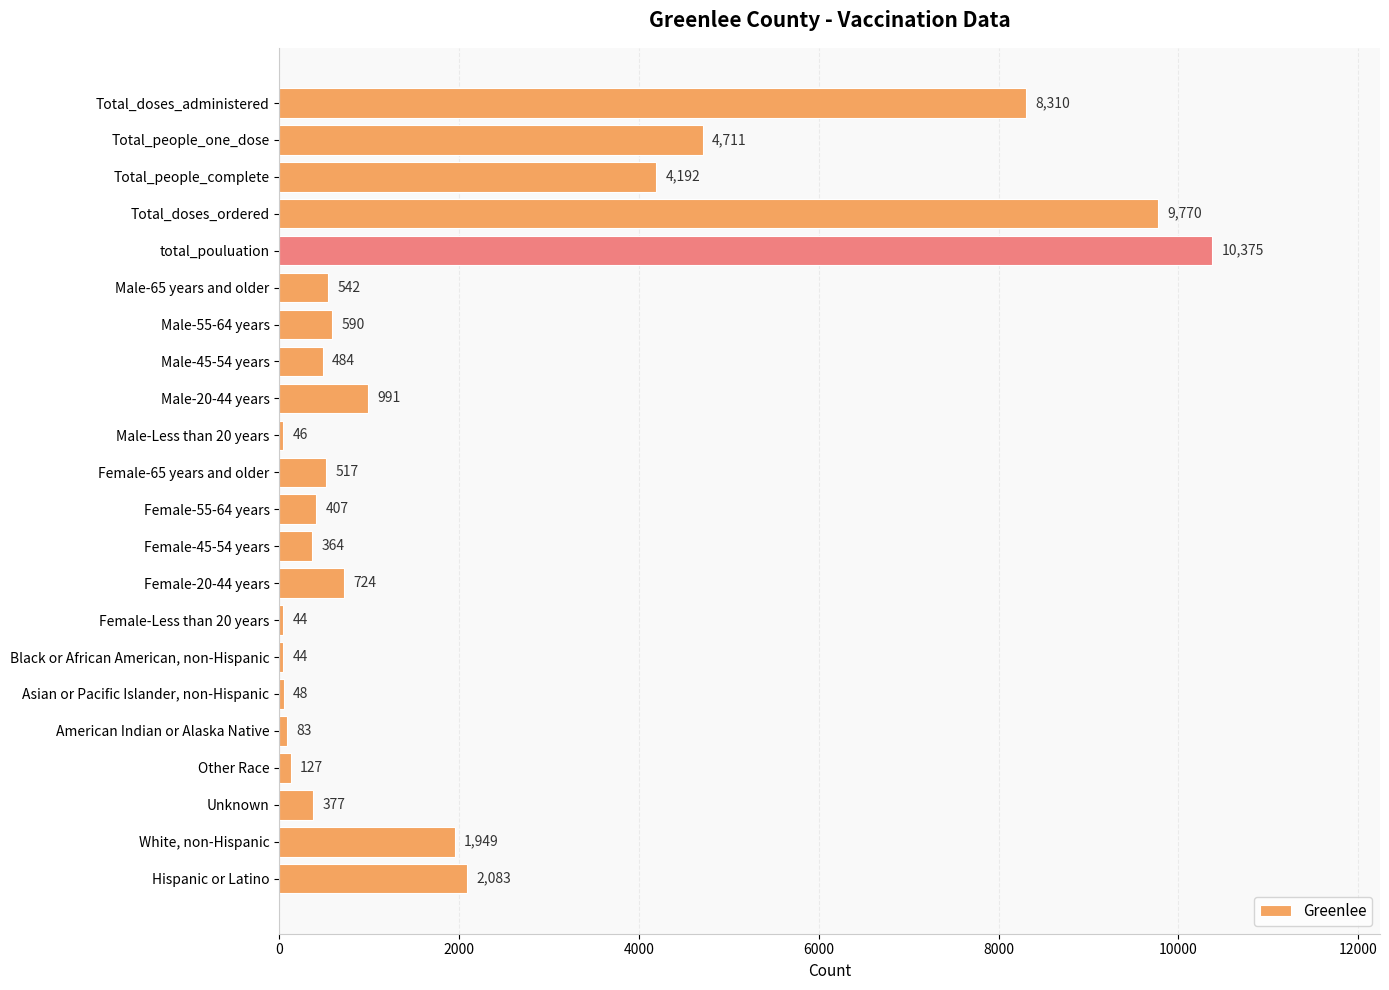

What is the sum of all values?

46778